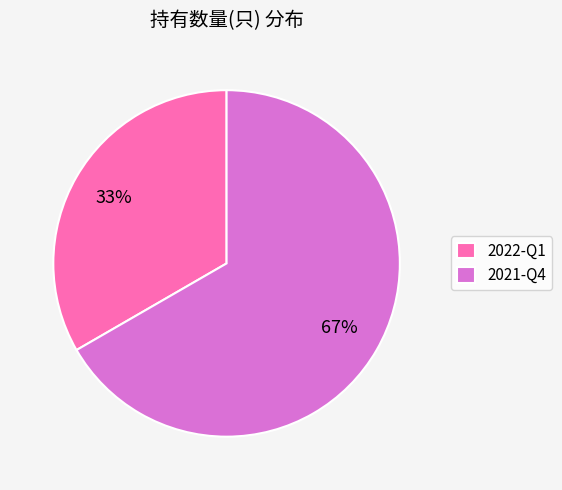

Is it true that 2021-Q4 is 53% of the pie?

False